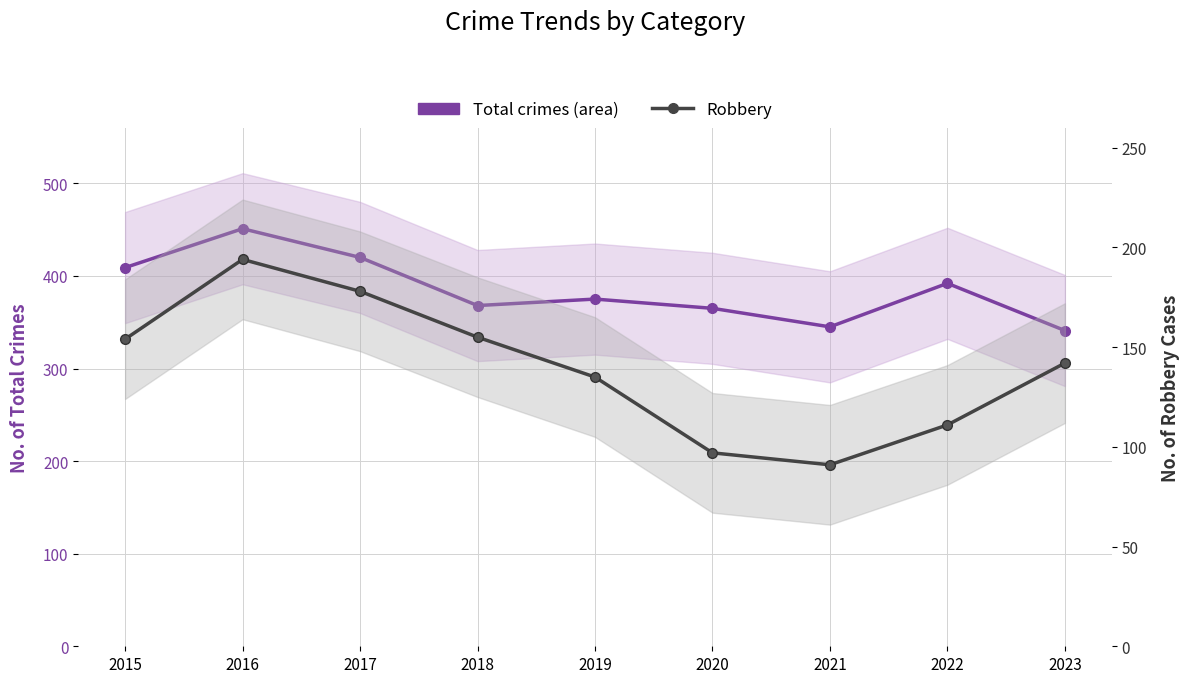

How many lines are shown in the chart?

2